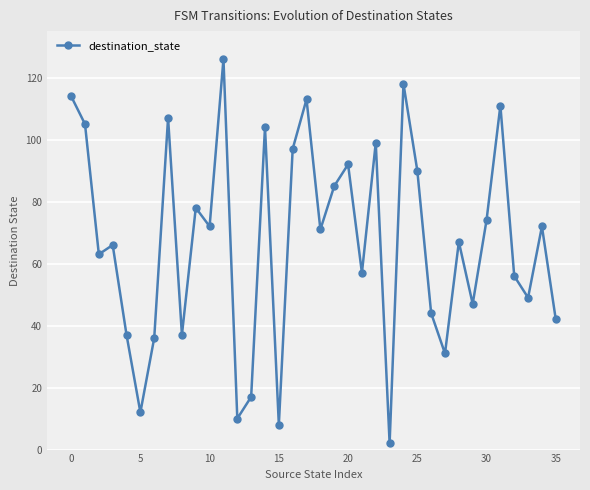

How many values are below 71?

18